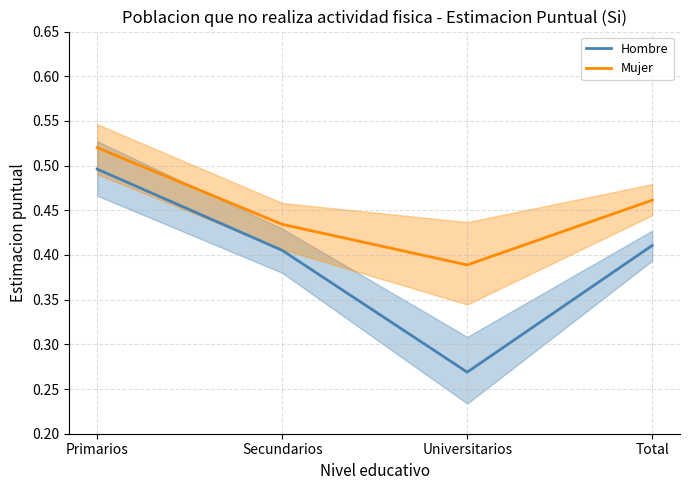

What position from the left is Secundarios?

2